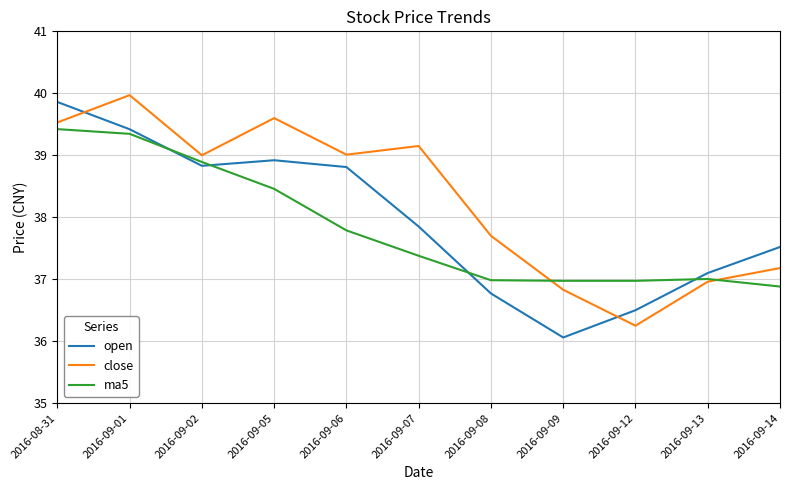

What is the total value across all series at 2016-09-01?

118.7